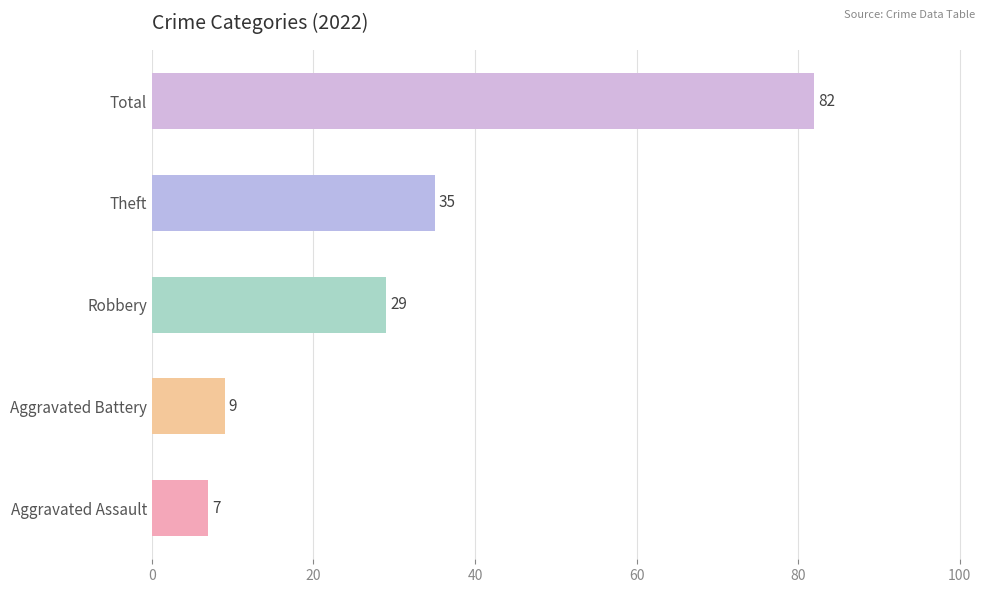

Reading top to bottom, extract all data points from this chart.

82	35	29	9	7